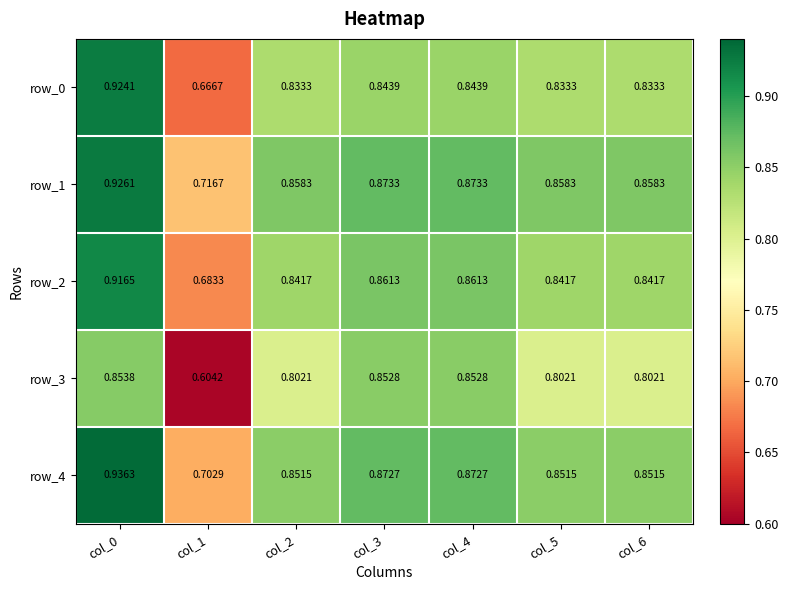

How many data points does each series have?

7